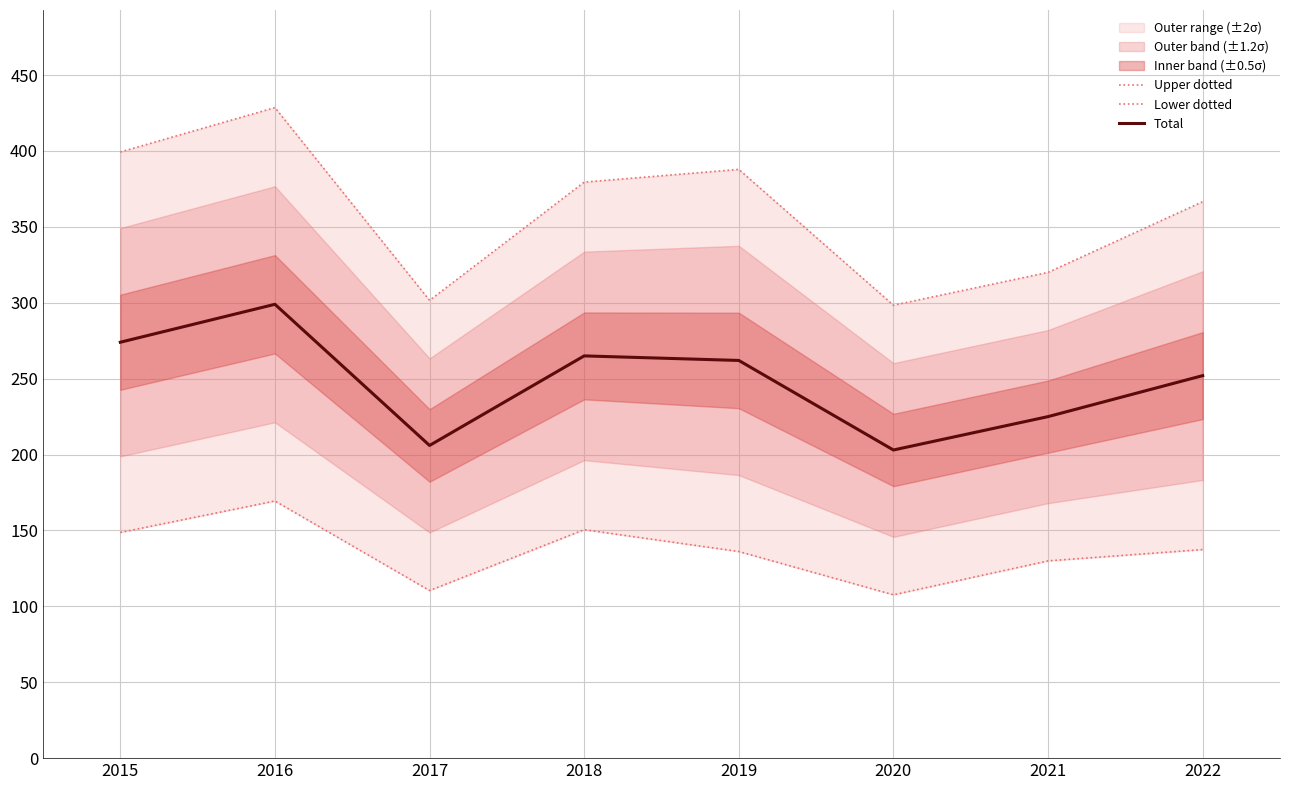

True or false: Total has a value of 203 at 2020.

True